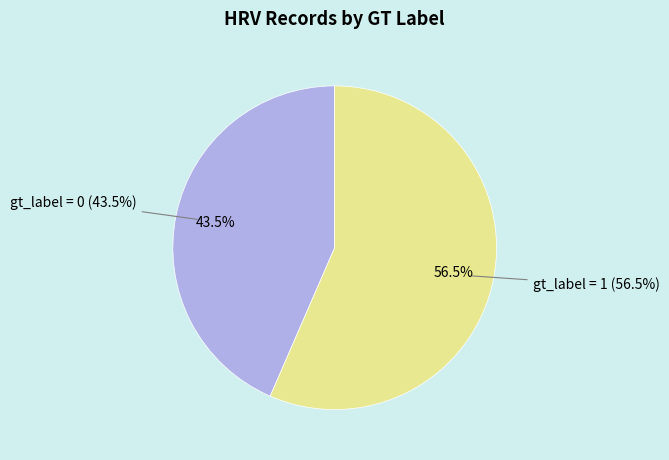

Does gt_label = 1 represent more than half of the total?

Yes